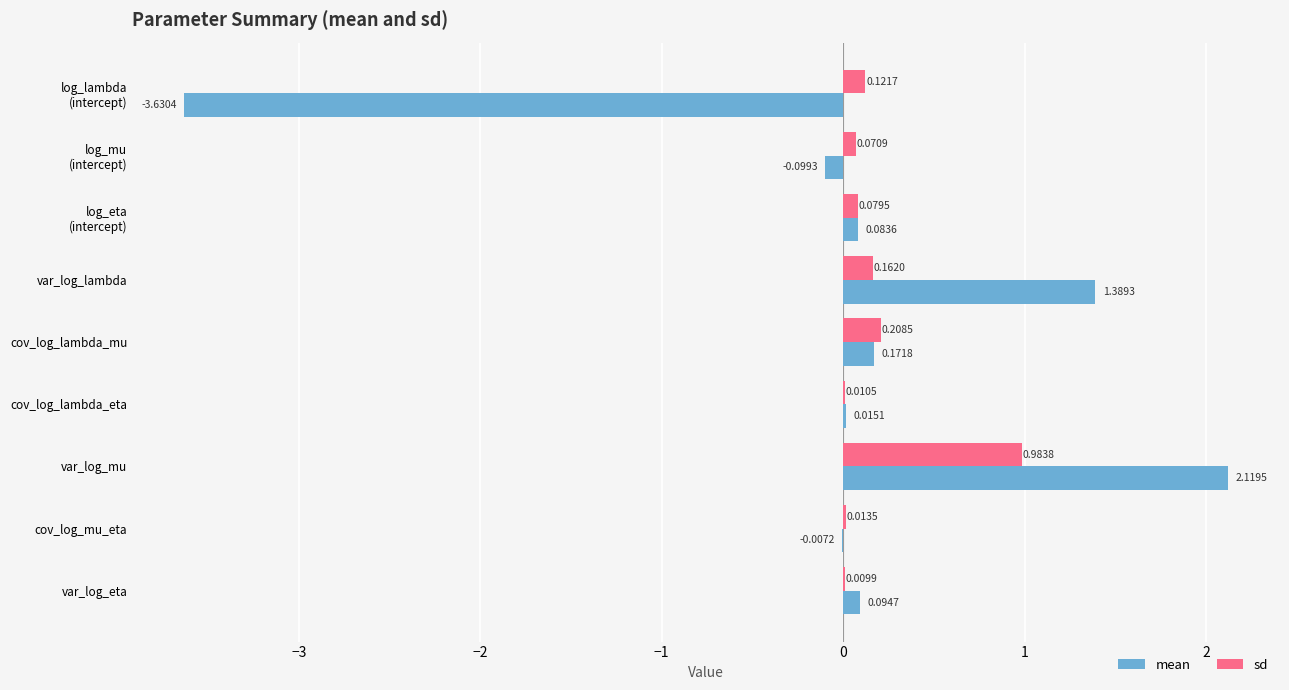

What is the total value across all series at var_log_mu?

3.1